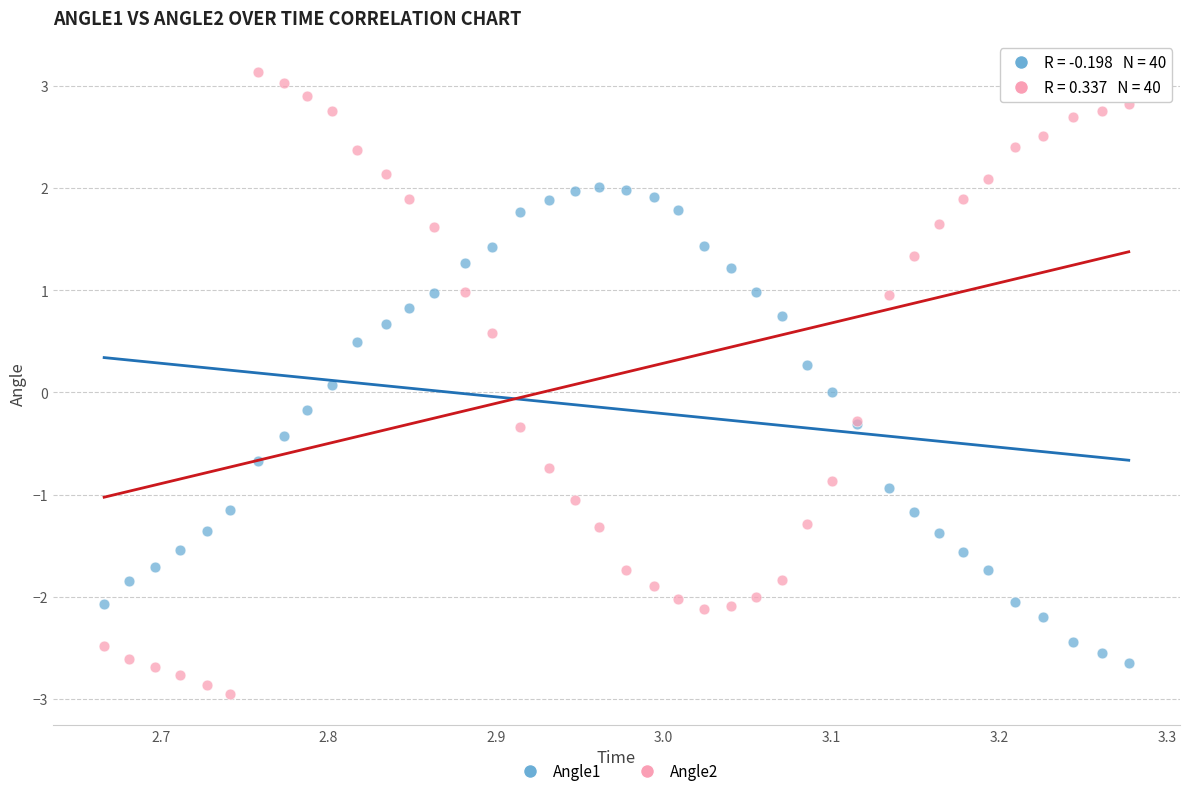

Which series has the largest Y range (max minus min)?

Angle2